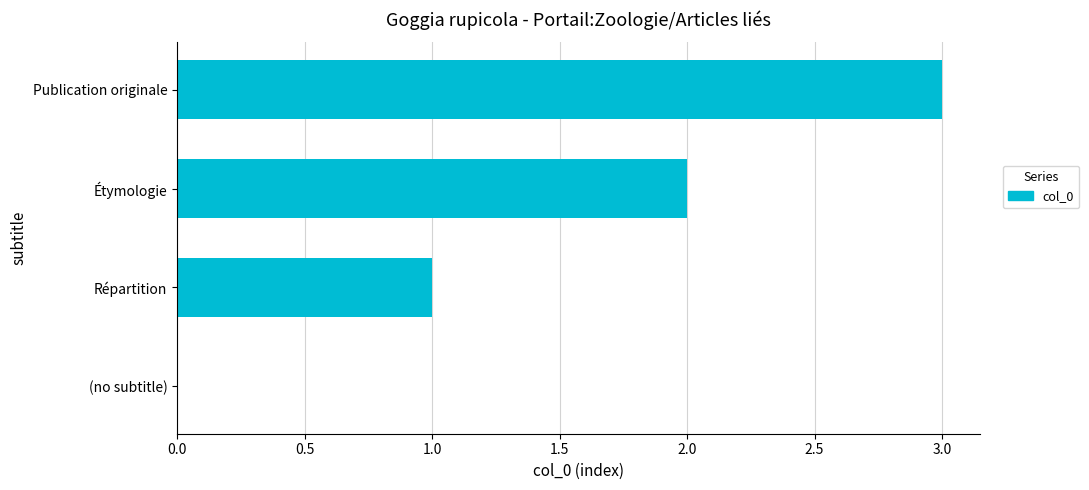

Count the values in the range 1 to 3.

3